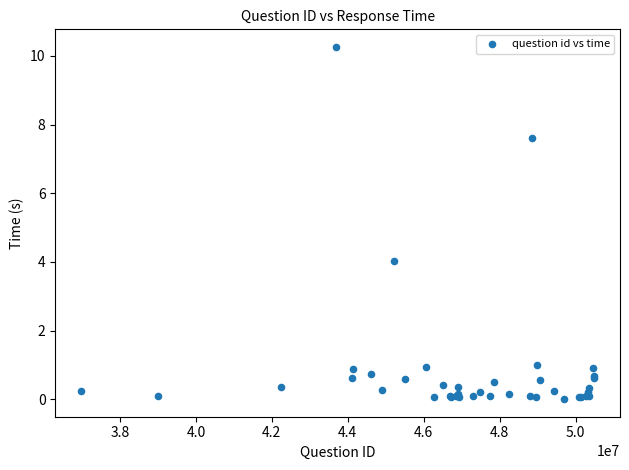

What Y value in the scatter plot is closest to 5?

4.0